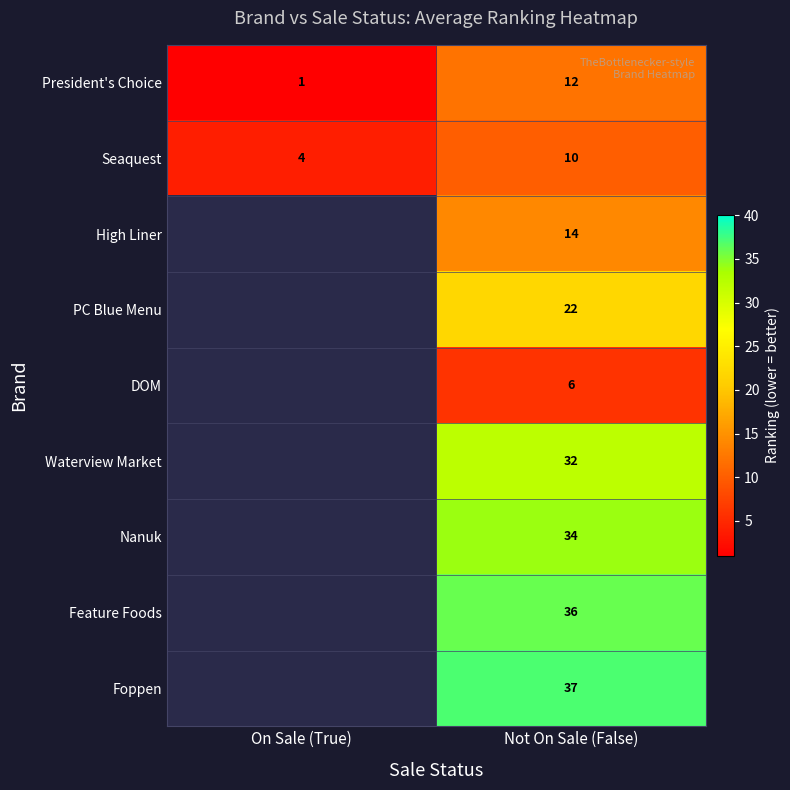

What is the spread (max minus min) of values at Not On Sale (False)?

31